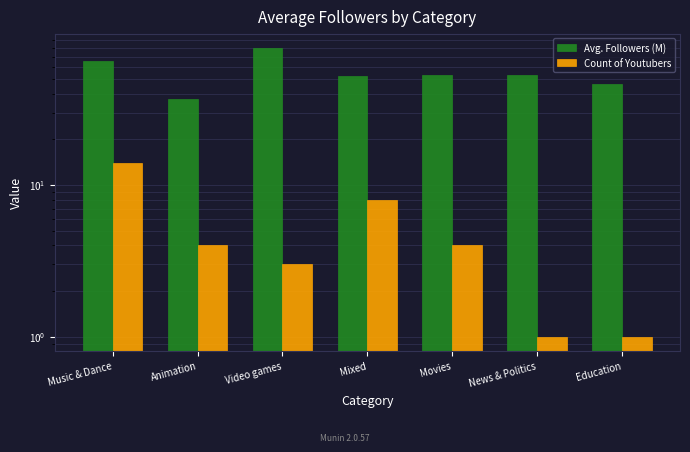

What are all the series names shown in the legend?

Avg. Followers (M), Count of Youtubers